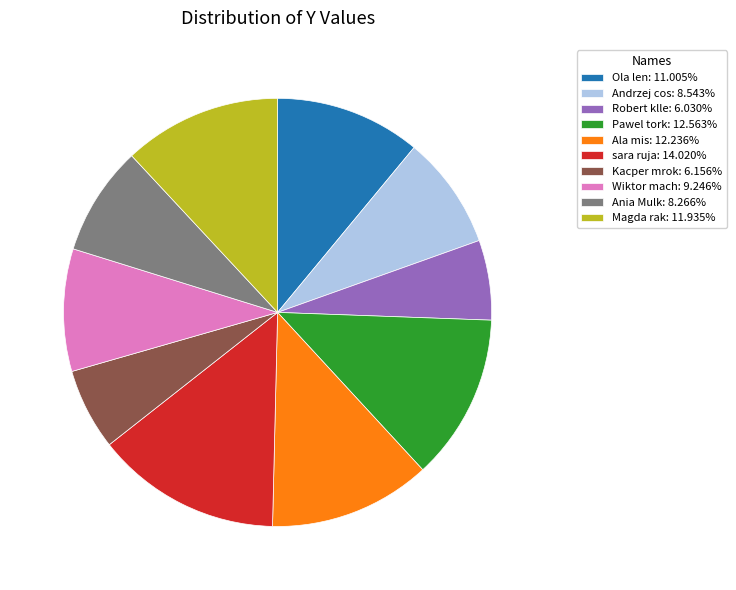

Is it true that Magda rak is 17% of the pie?

False